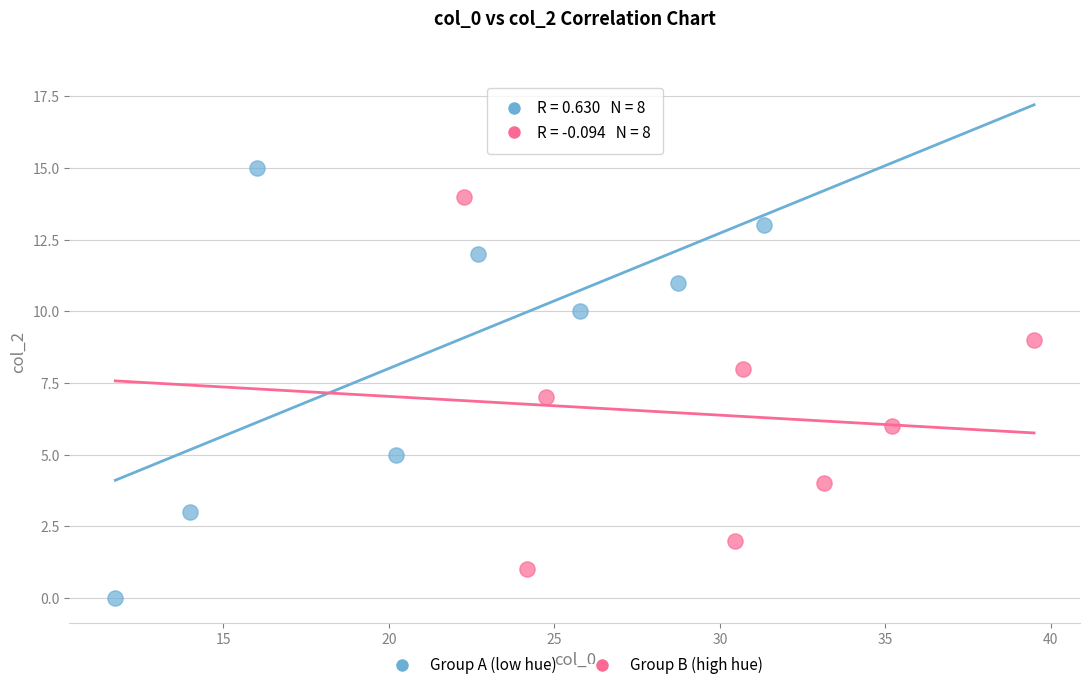

Which series has the widest spread of Y values?

Group A (low hue)